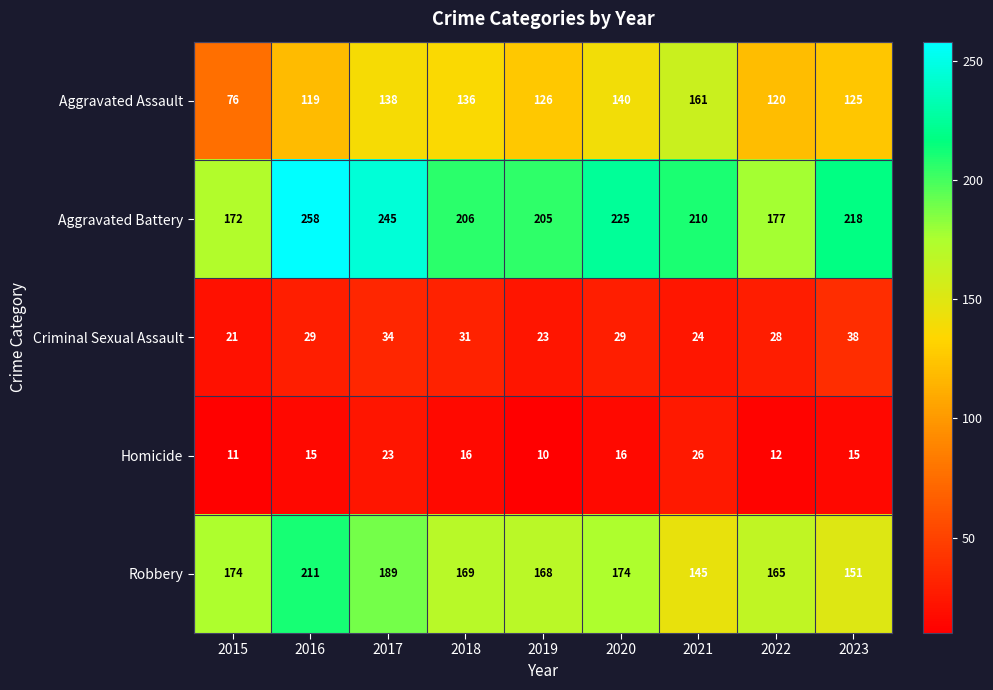

Count the number of categories in the chart.

9